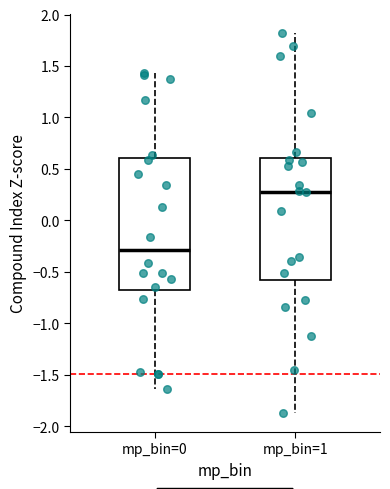

Reading left to right, transcribe this box plot: for each box, give where its median line is, the range the box spans, and where its two whiskers end, as read against the y-axis. The values are not printed on the chart, so give them approximately, as read against the axis.

mp_bin=0: median -0.30, box -0.65 to 0.60, whiskers -1.65 to 1.45
mp_bin=1: median 0.30, box -0.60 to 0.60, whiskers -1.85 to 1.80